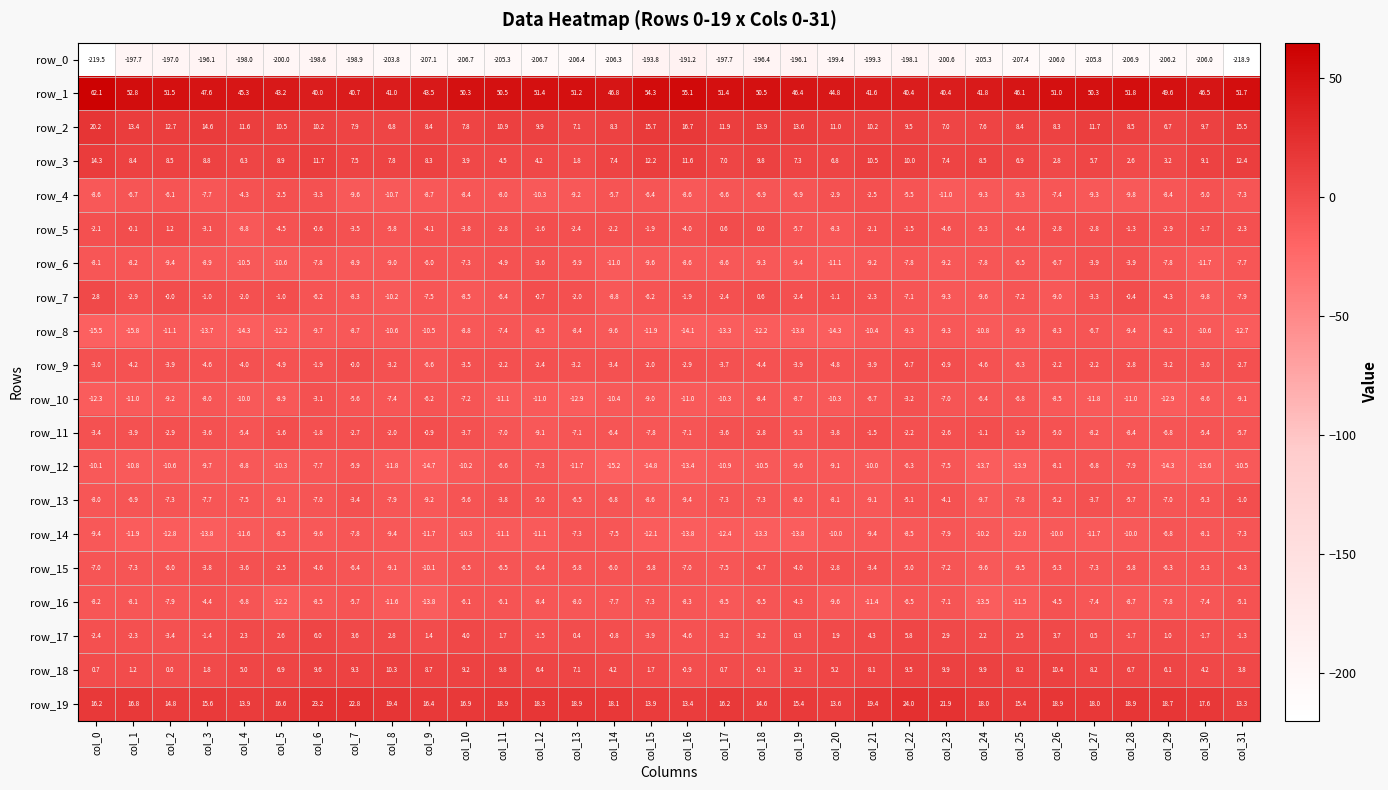

The row_4 series shows -13.5 at col_13. True or false?

False